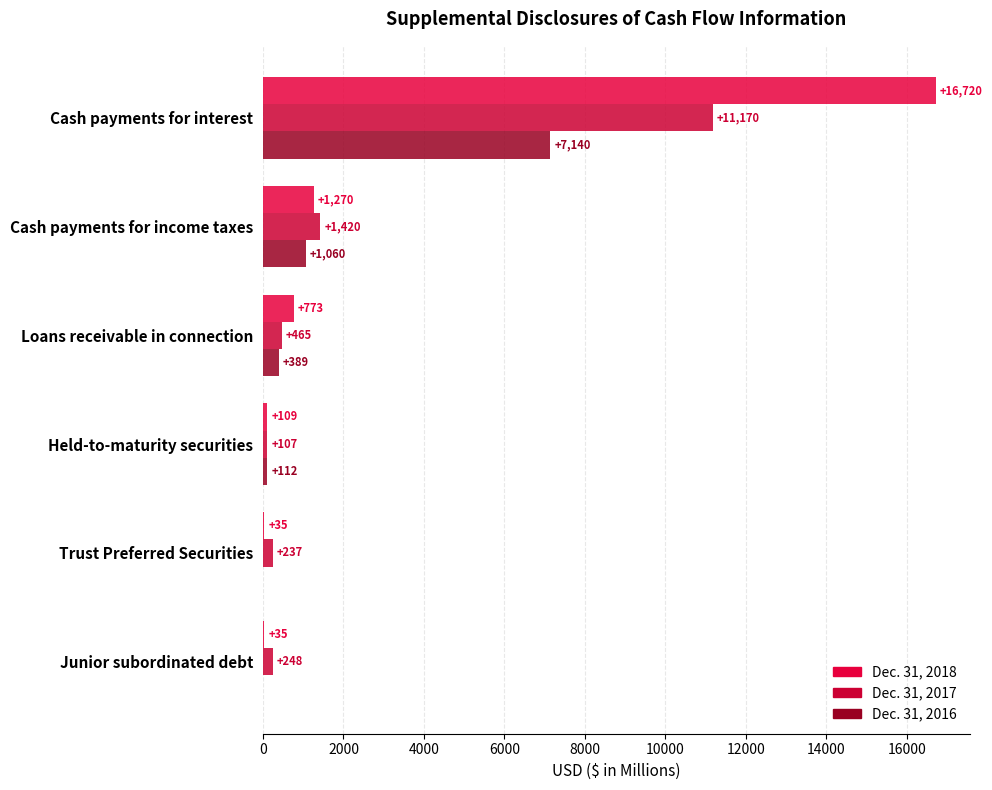

What is the value of the Dec. 31, 2018 bar at the 3rd from the left?

773